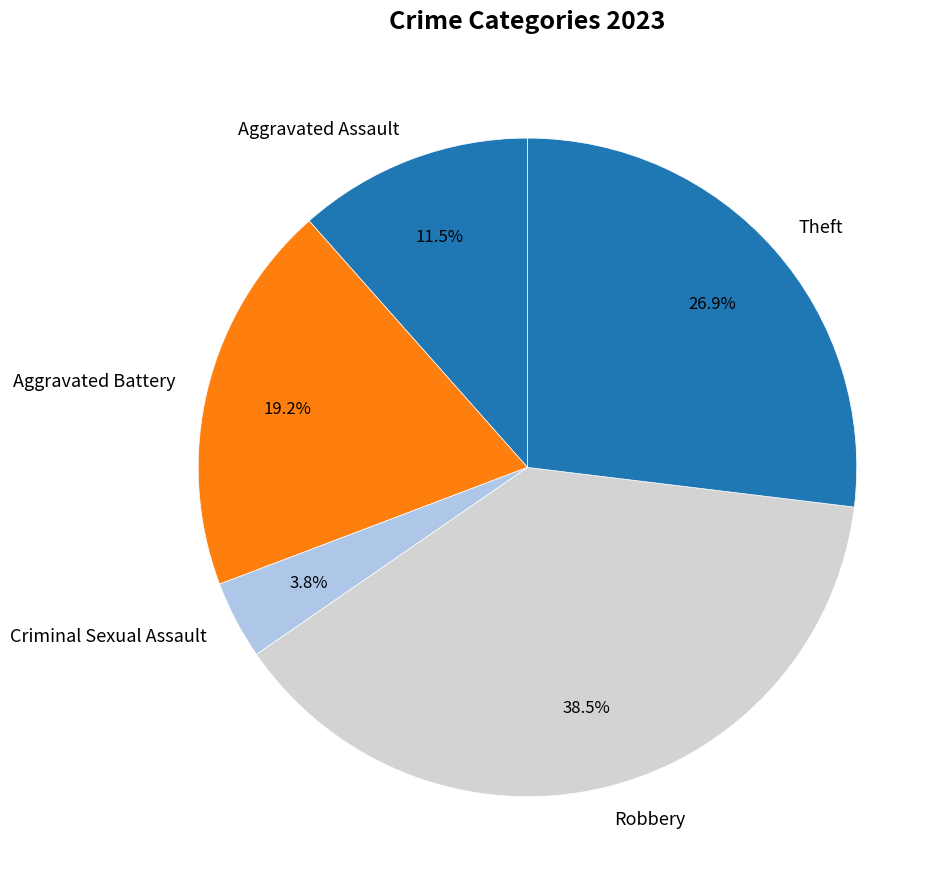

How many segments does this pie chart have?

5